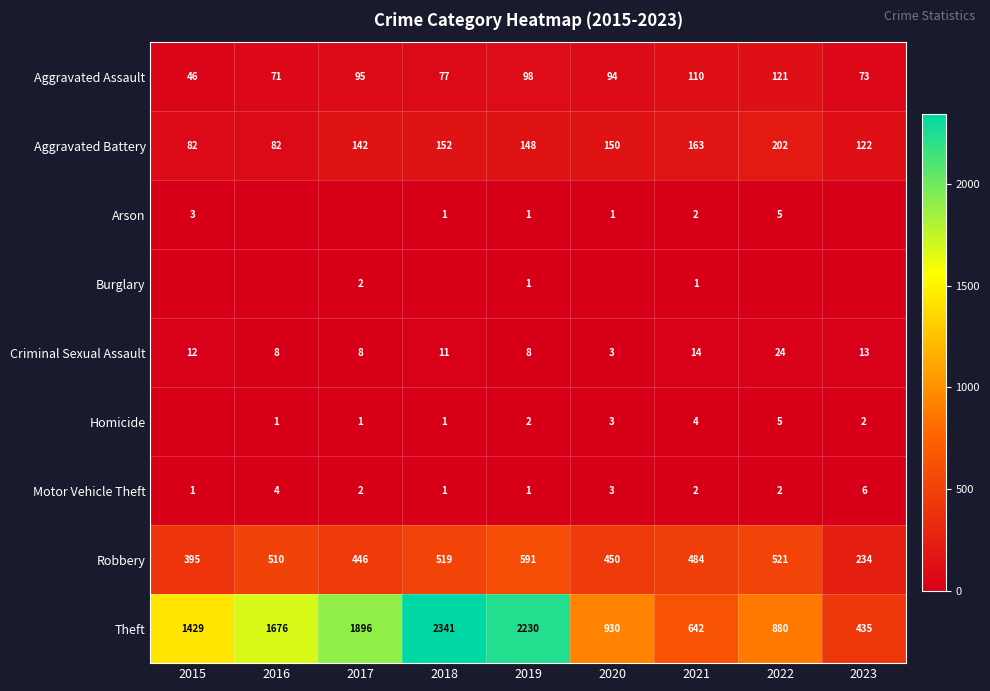

Which category has the lowest value in the Theft series?

2023